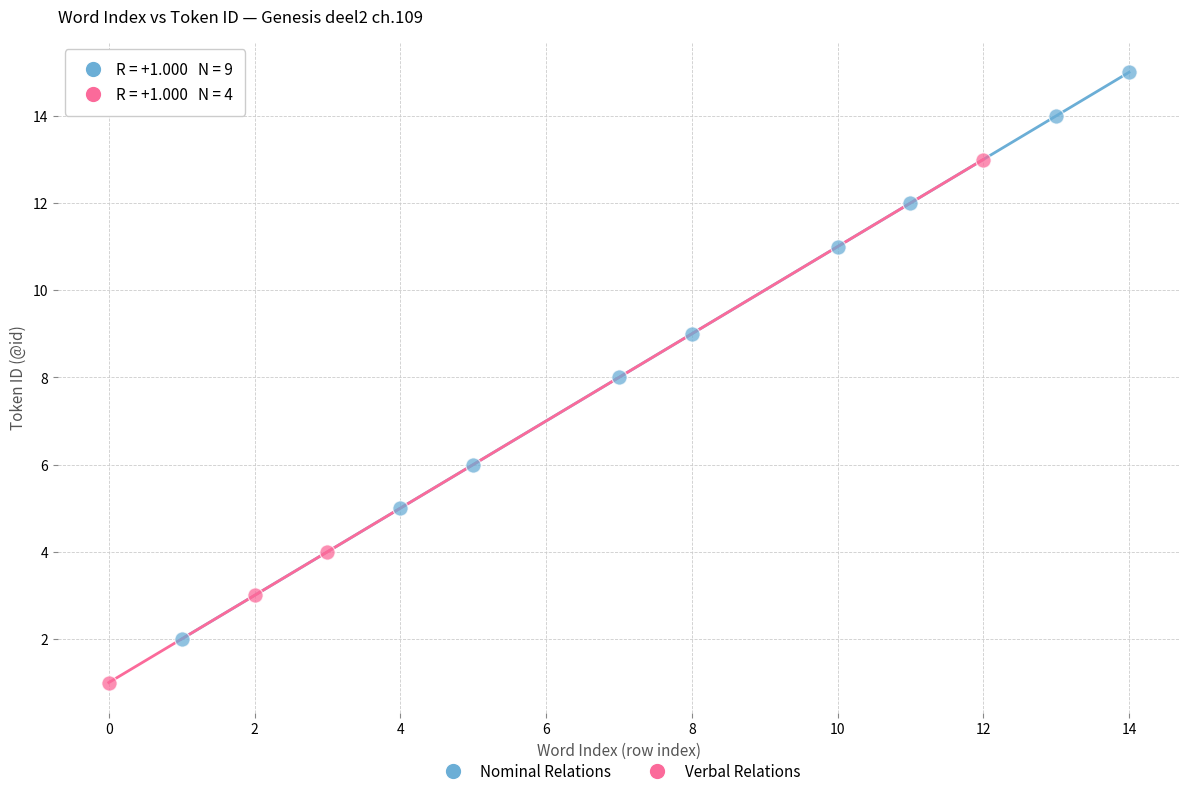

Which series contains the highest Y value?

Nominal Relations